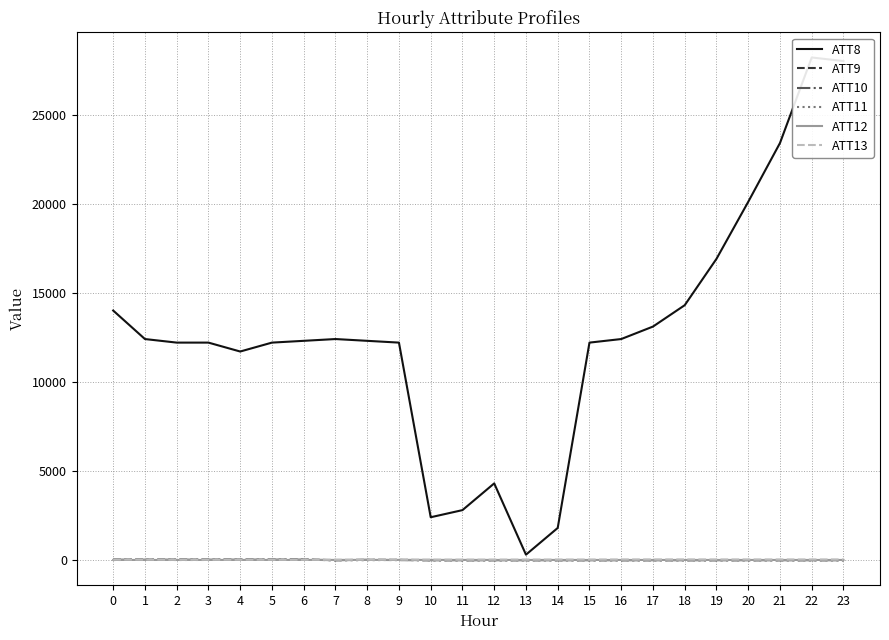

At which category is the sum across all series the highest?

22